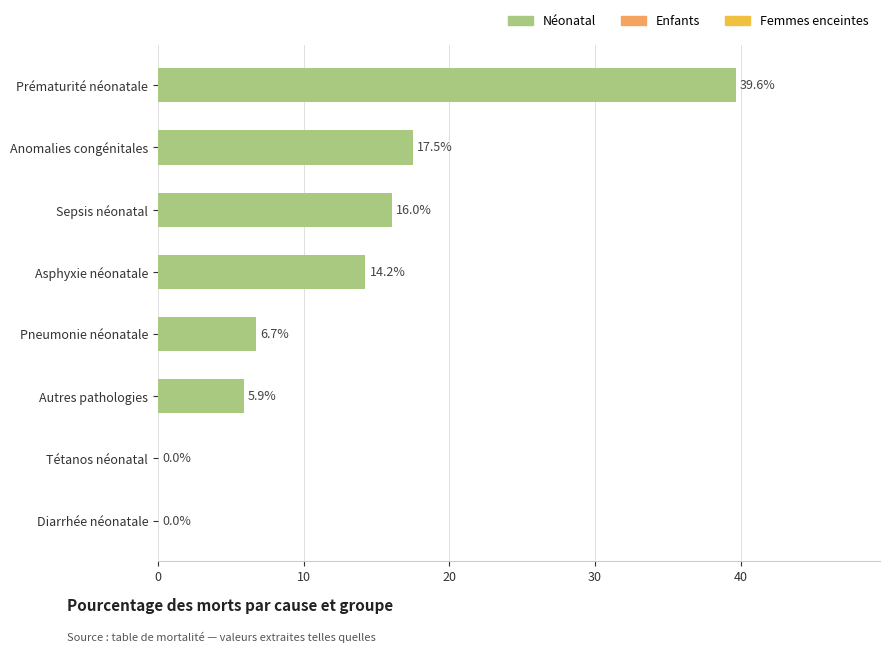

How many series are shown in this chart?

1